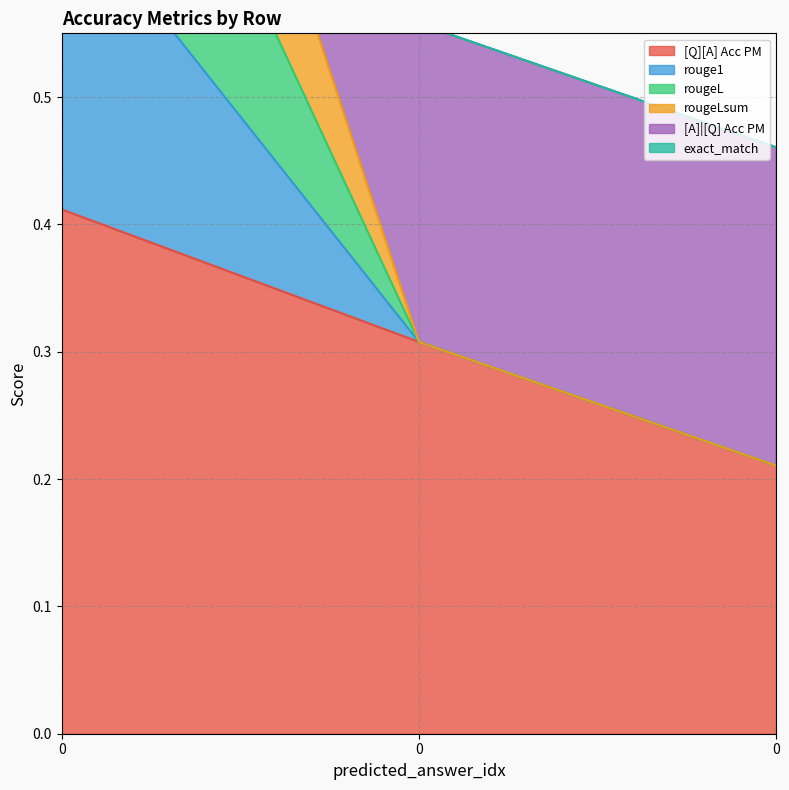

What is the difference between the second highest and minimum values in the rougeLsum series?

0.1